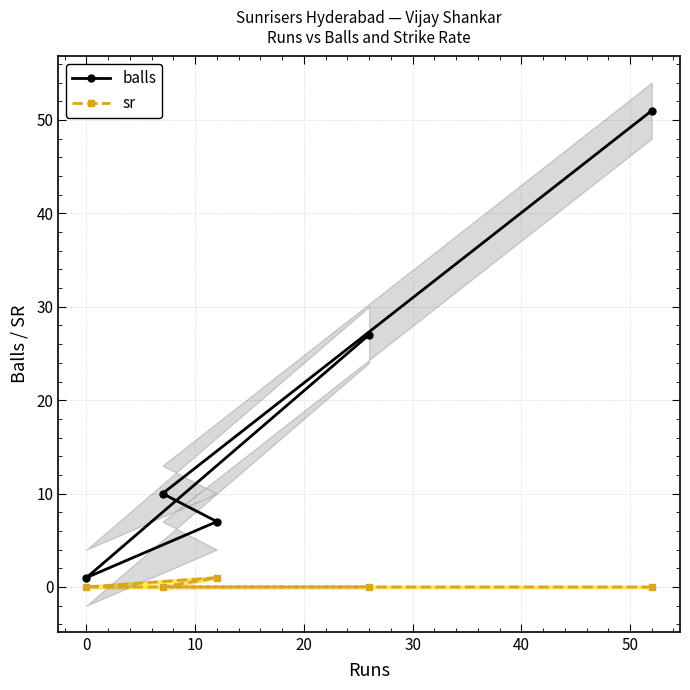

True or false: sr has more than 1 points higher than both neighbors.

False